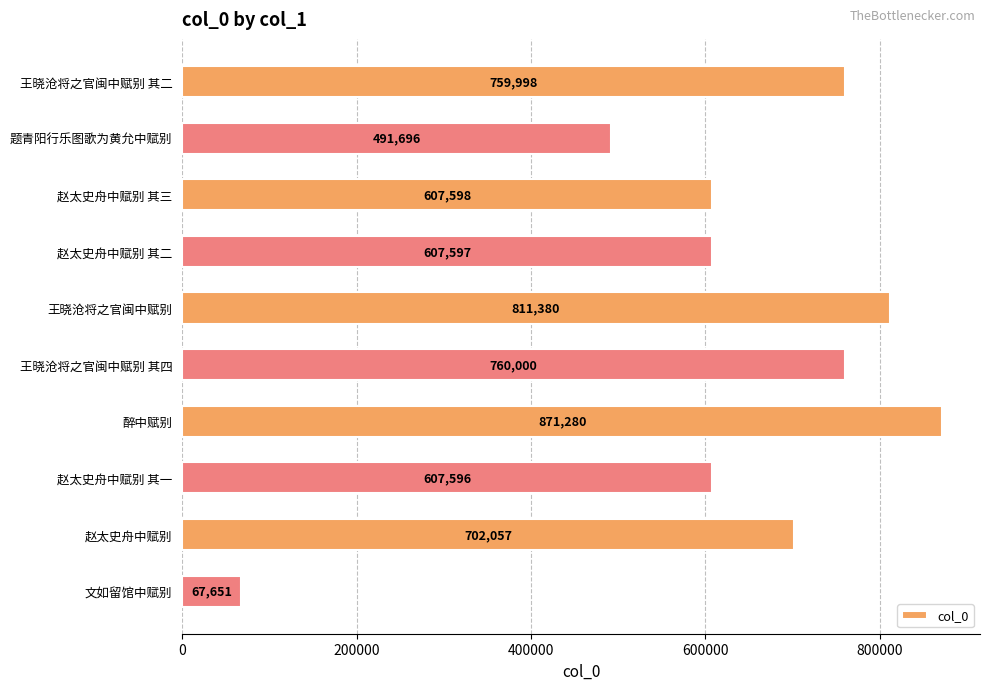

Rank the categories by value from highest to lowest.

醉中赋别, 王晓沧将之官闽中赋别, 王晓沧将之官闽中赋别 其四, 王晓沧将之官闽中赋别 其二, 赵太史舟中赋别, 赵太史舟中赋别 其三, 赵太史舟中赋别 其二, 赵太史舟中赋别 其一, 题青阳行乐图歌为黄允中赋别, 文如留馆中赋别